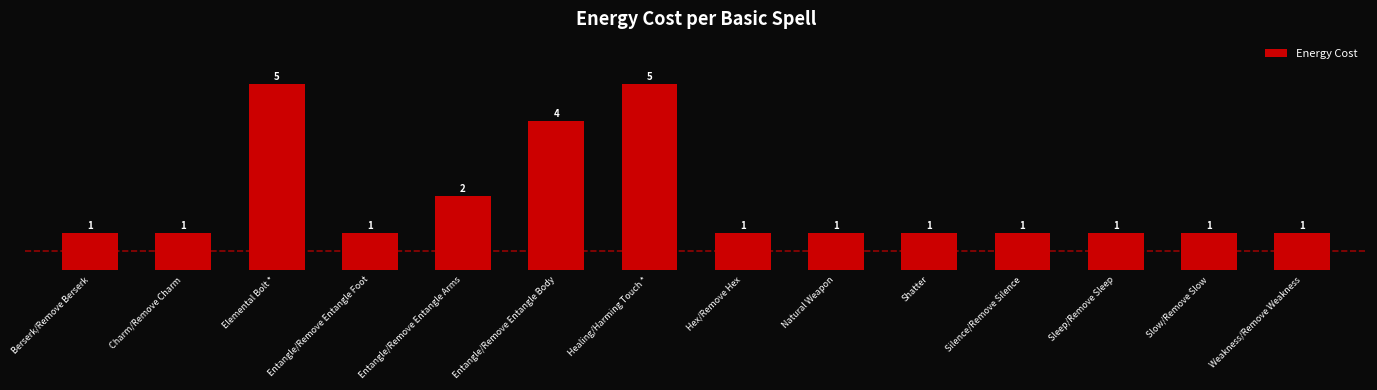

What is the ratio of the value at Natural Weapon to the value at Shatter?

1.0